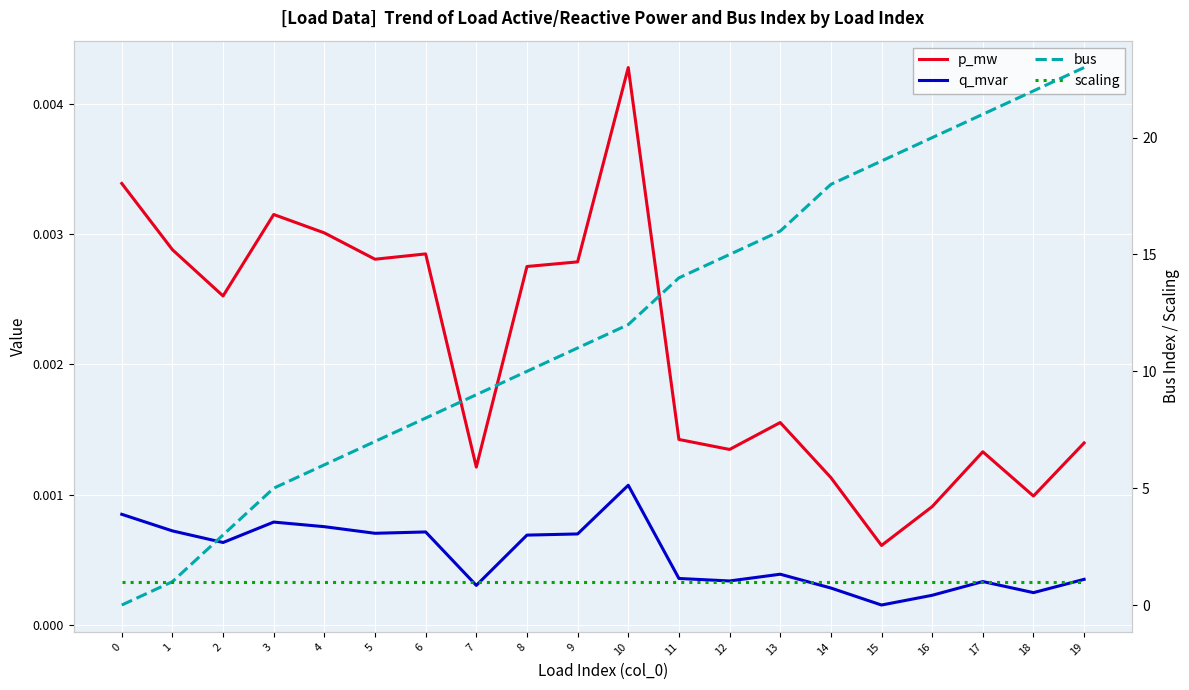

At 17, list the series in order from smallest to largest.

q_mvar, p_mw, scaling, bus